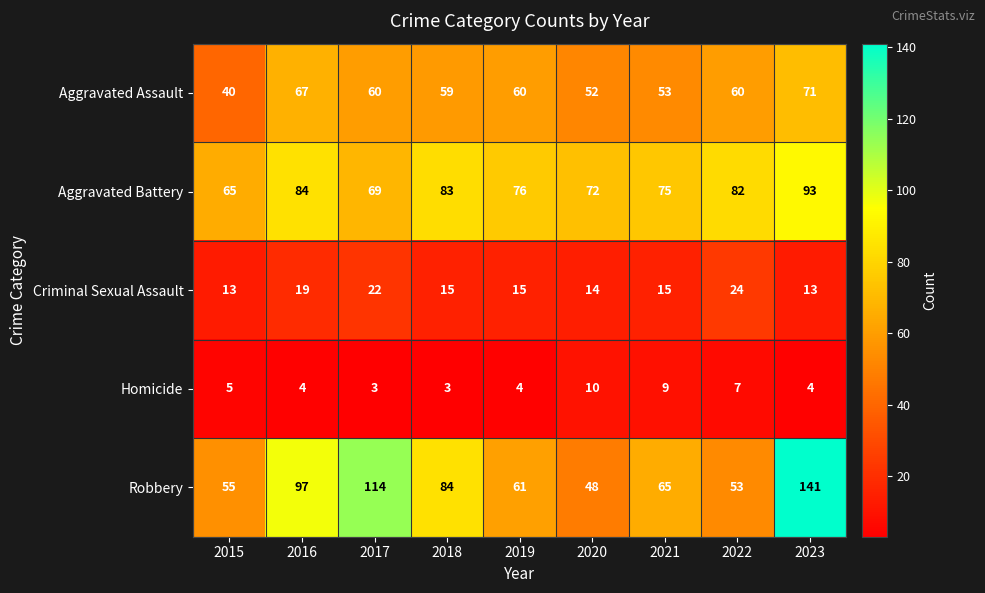

What is the spread (max minus min) of values at 2022?

75